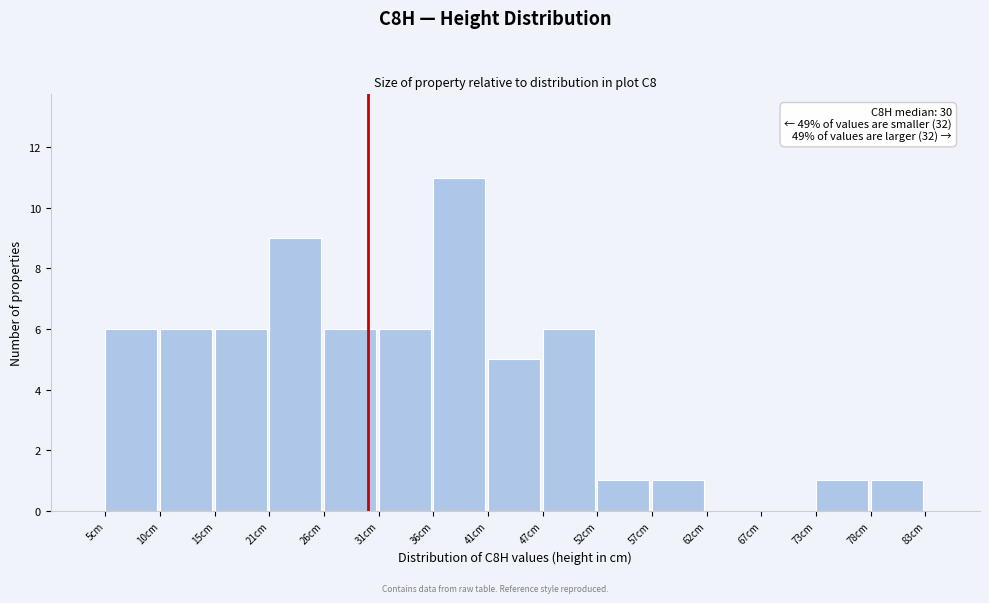

Over which range of the x-axis is the bar tallest?

36.2 to 41.4